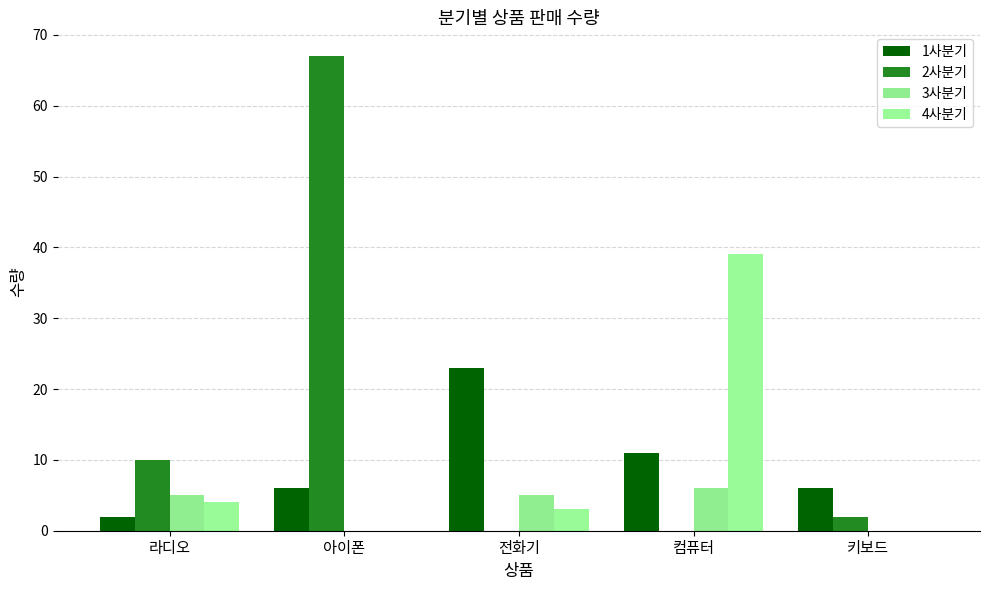

How many categories are shown in the chart?

5